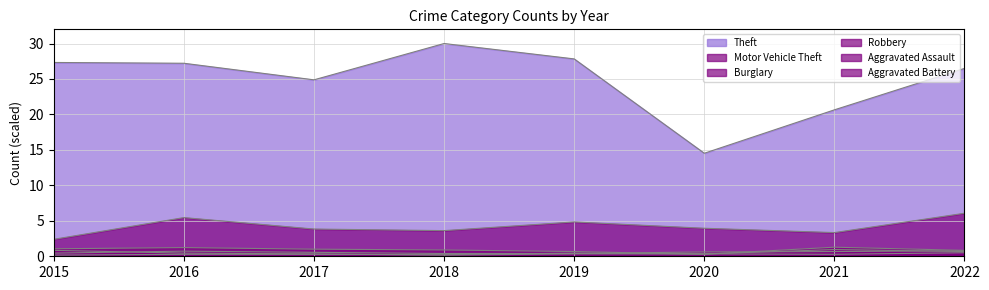

At which category is the sum across all series the highest?

2016